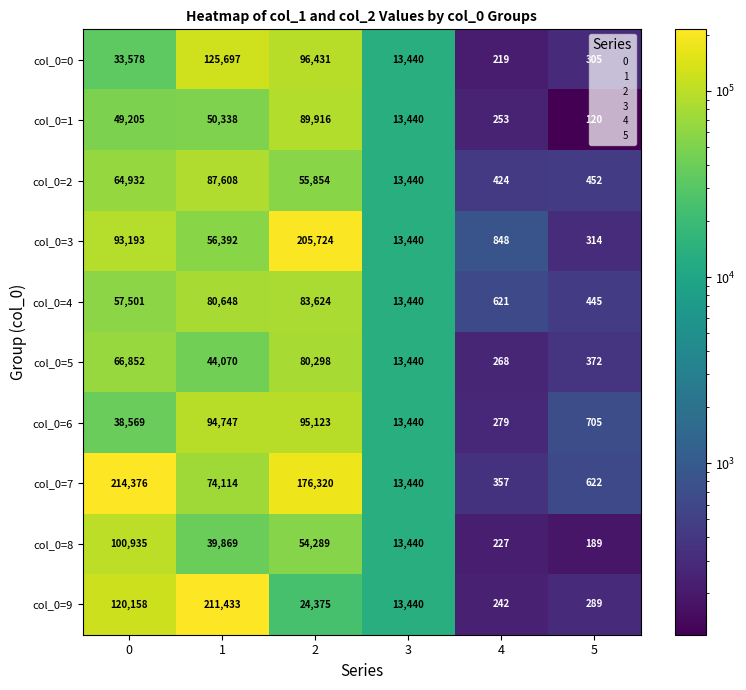

What is the sum of all col_0=0 values?

269670